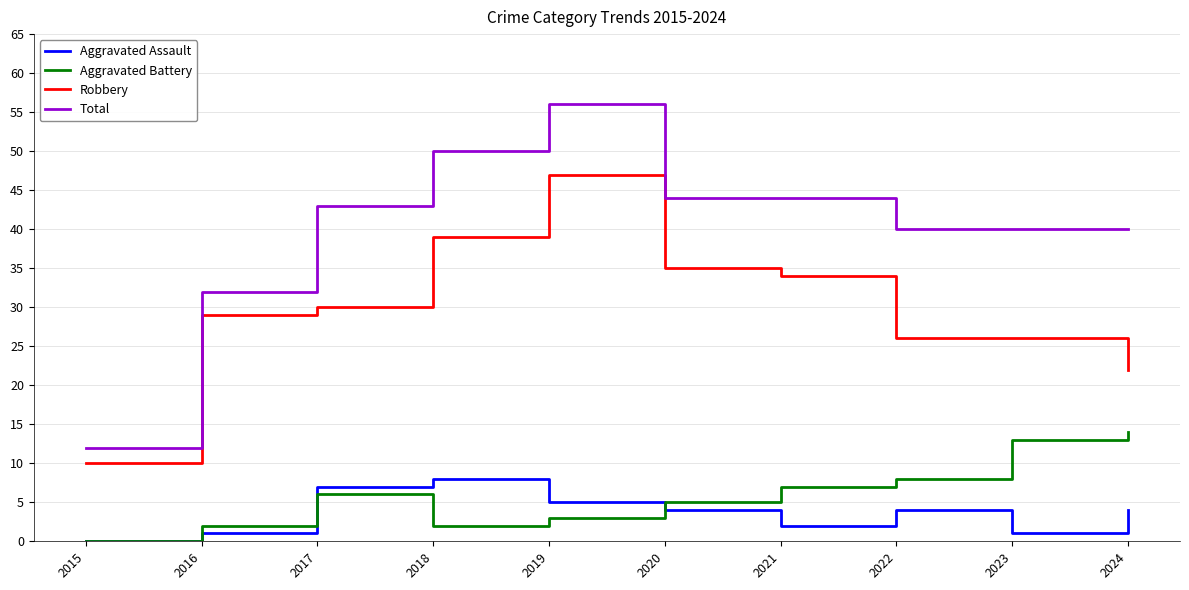

At how many categories does at least one series exceed 5?

10